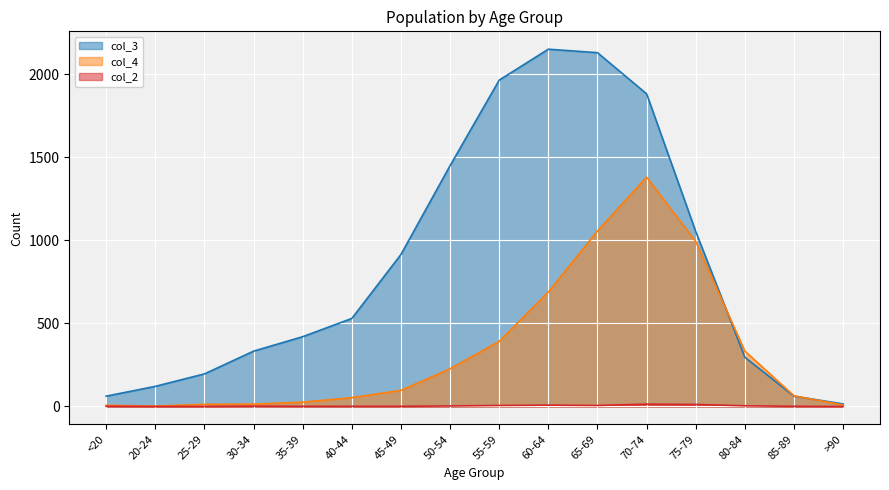

What is the label of the 6th point from the left?

40-44